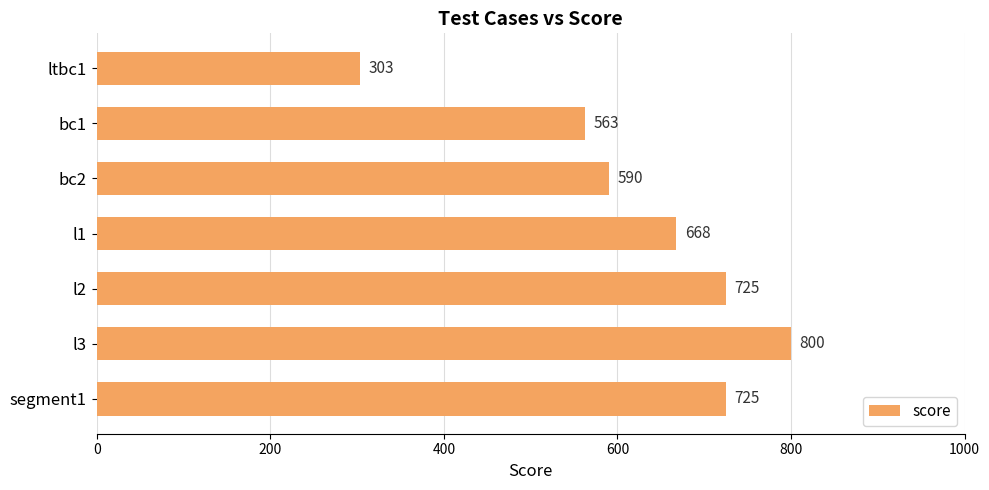

What is the maximum value shown in the chart?

800